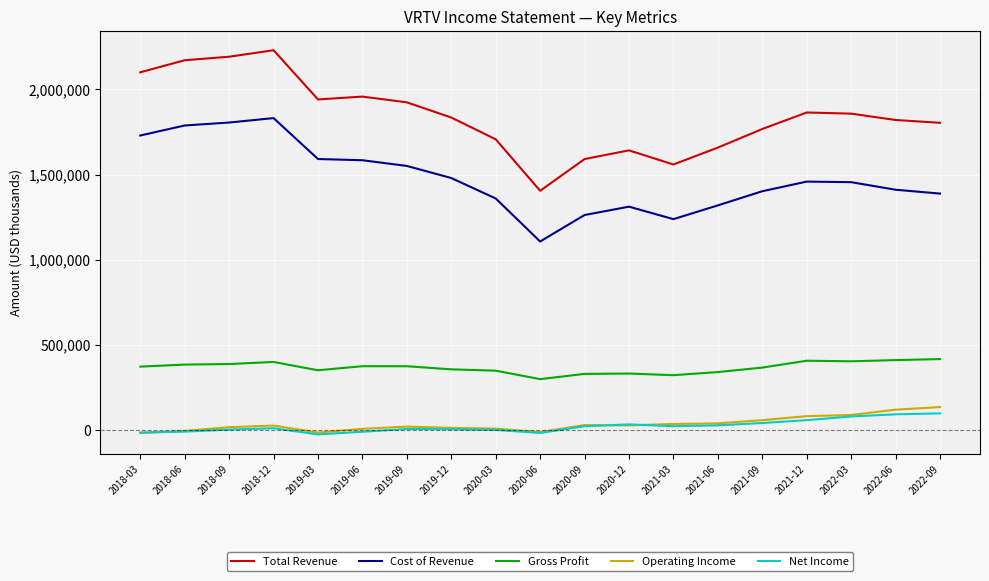

What is the difference between the Operating Income values at 2019-03 and 2021-09?

72700